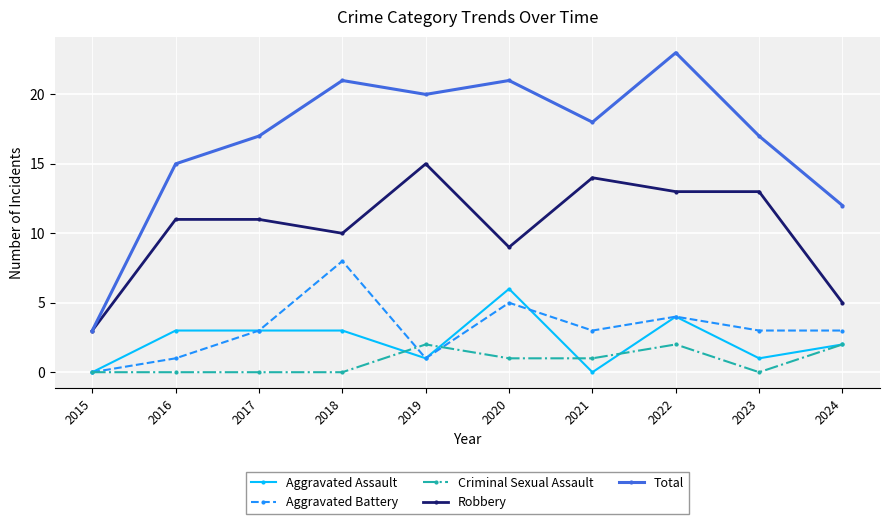

Is this an area chart (filled region under the line)?

No